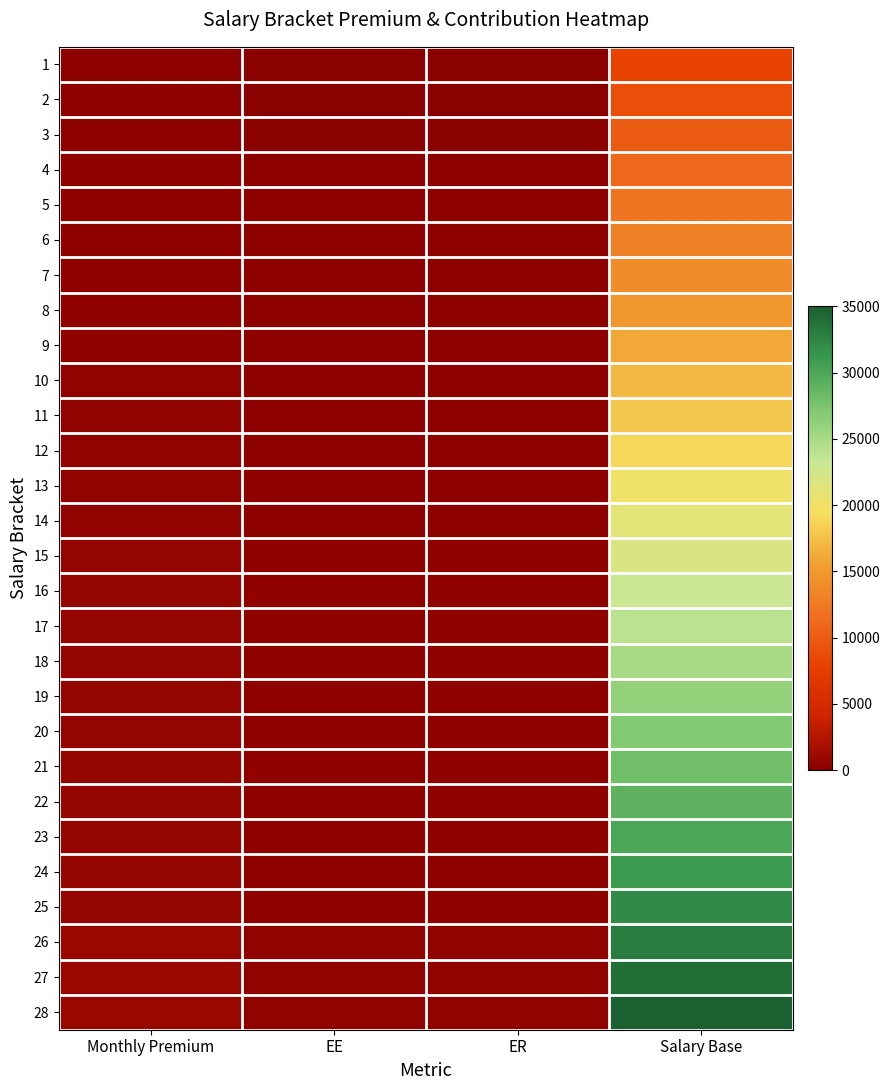

At which category does the chart reach its peak across all series?

Salary Base